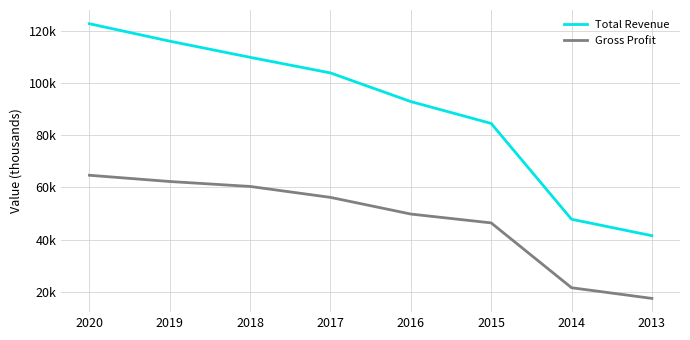

Does the chart have visible grid lines?

Yes